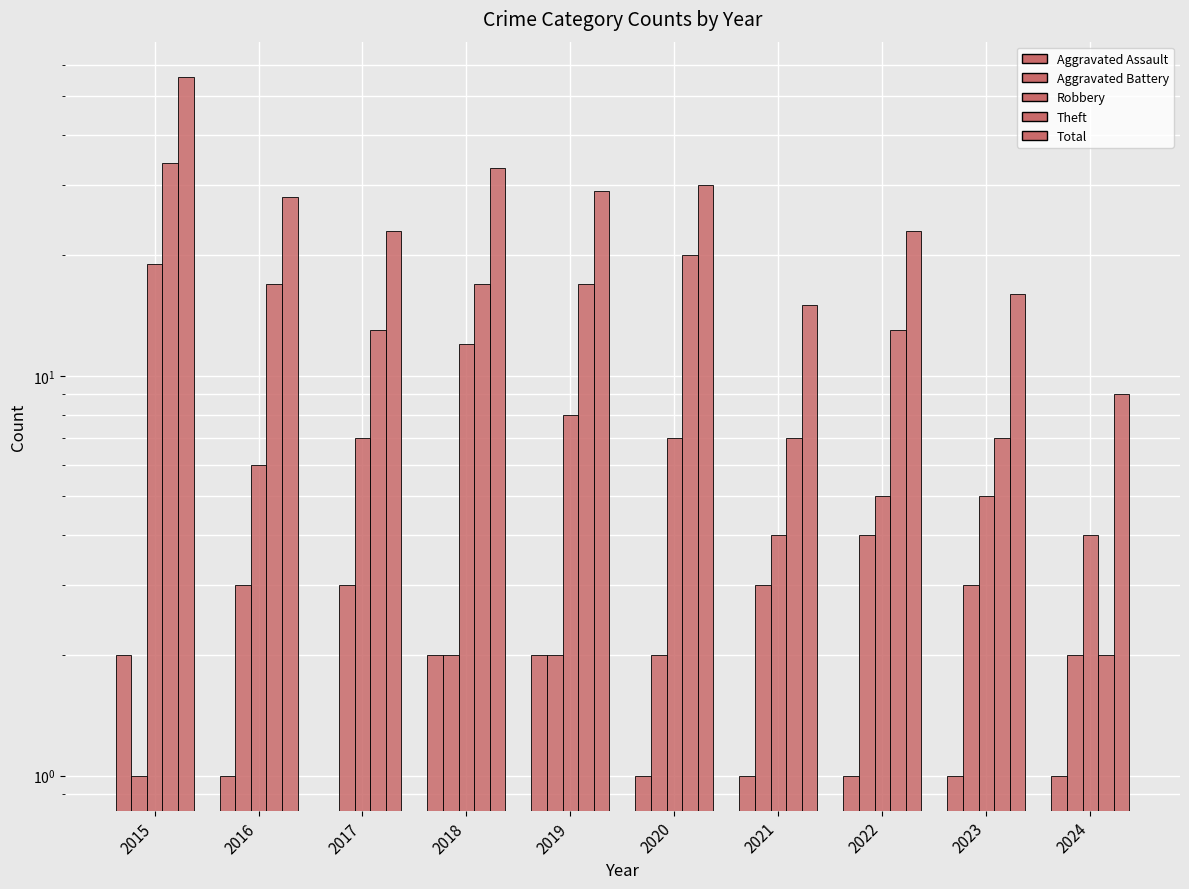

The Aggravated Assault series shows 1 at 2020. True or false?

False